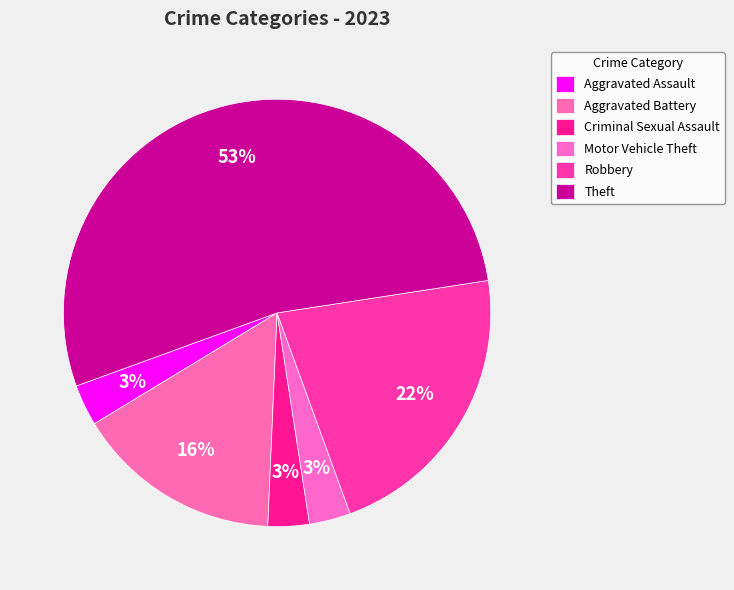

What is the majority slice?

Theft